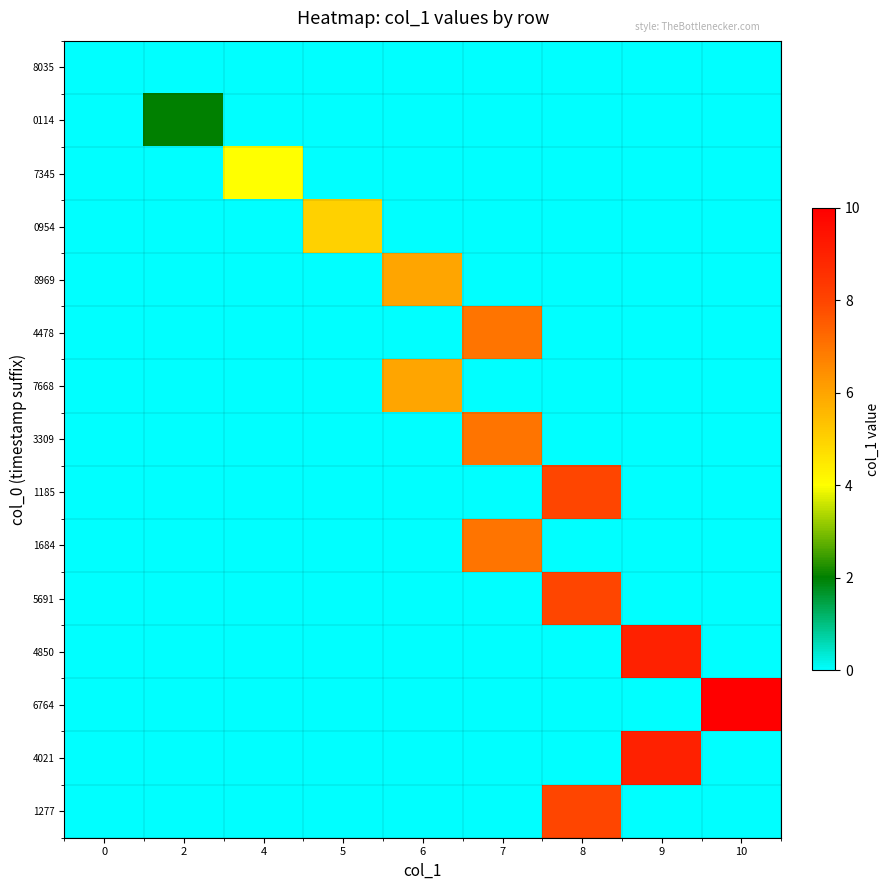

Reading left to right, transcribe all the data shown in this chart.

row_0: 0=0	2=0	4=0	5=0	6=0	7=0	8=0	9=0	10=0
row_1: 0=0	2=2	4=0	5=0	6=0	7=0	8=0	9=0	10=0
row_2: 0=0	2=0	4=4	5=0	6=0	7=0	8=0	9=0	10=0
row_3: 0=0	2=0	4=0	5=5	6=0	7=0	8=0	9=0	10=0
row_4: 0=0	2=0	4=0	5=0	6=6	7=0	8=0	9=0	10=0
row_5: 0=0	2=0	4=0	5=0	6=0	7=7	8=0	9=0	10=0
row_6: 0=0	2=0	4=0	5=0	6=6	7=0	8=0	9=0	10=0
row_7: 0=0	2=0	4=0	5=0	6=0	7=7	8=0	9=0	10=0
row_8: 0=0	2=0	4=0	5=0	6=0	7=0	8=8	9=0	10=0
row_9: 0=0	2=0	4=0	5=0	6=0	7=7	8=0	9=0	10=0
row_10: 0=0	2=0	4=0	5=0	6=0	7=0	8=8	9=0	10=0
row_11: 0=0	2=0	4=0	5=0	6=0	7=0	8=0	9=9	10=0
row_12: 0=0	2=0	4=0	5=0	6=0	7=0	8=0	9=0	10=10
row_13: 0=0	2=0	4=0	5=0	6=0	7=0	8=0	9=9	10=0
row_14: 0=0	2=0	4=0	5=0	6=0	7=0	8=8	9=0	10=0